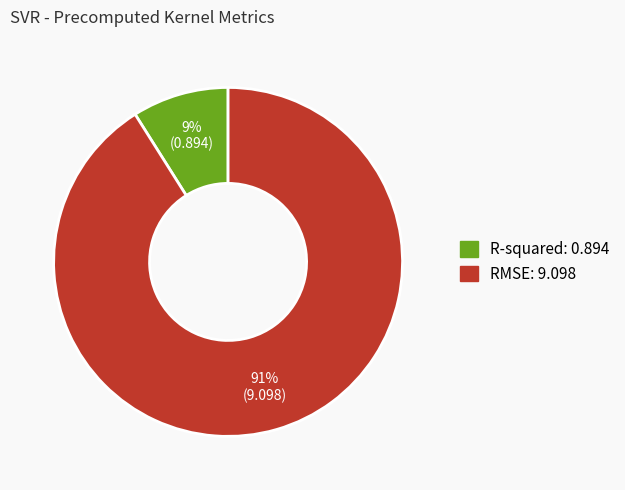

Does RMSE represent more than half of the total?

Yes